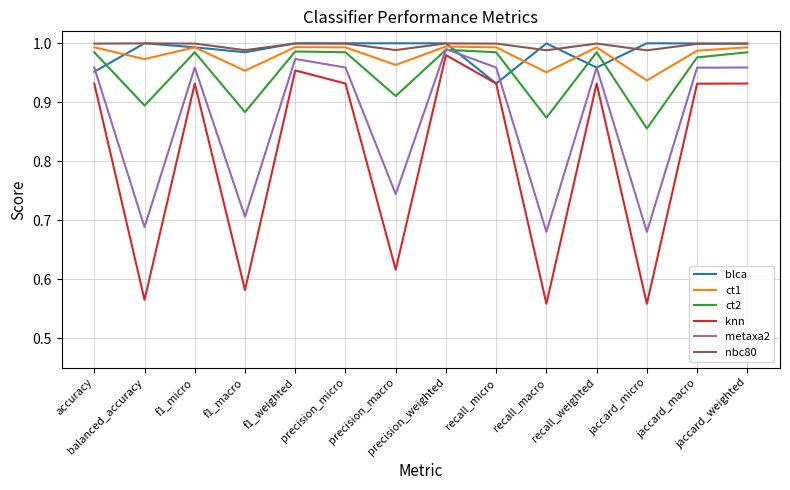

What is the difference between the highest and lowest values at recall_micro?

0.1